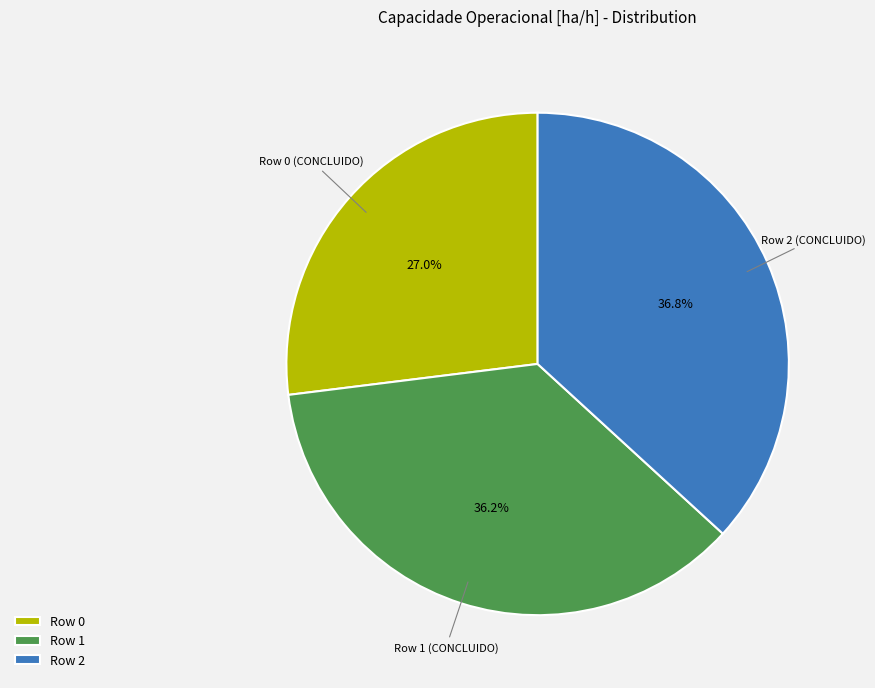

What is the total percentage of Row 1 and Row 2?

73.0%